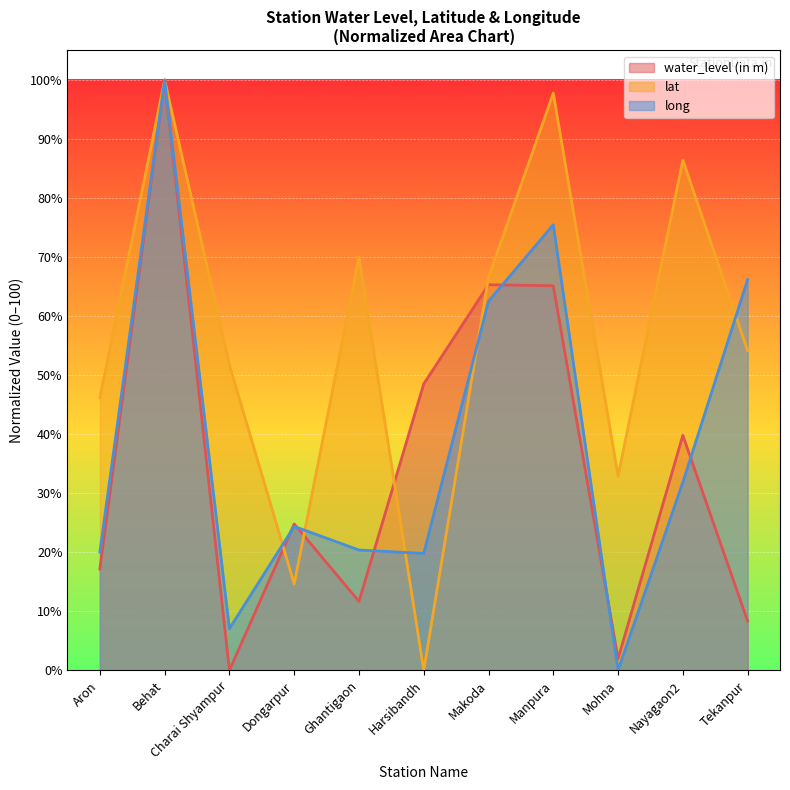

Reading left to right, what are all the values shown in this chart?

water_level (in m): Aron=17.2	Behat=100.0	Charai Shyampur=0.0	Dongarpur=24.8	Ghantigaon=11.7	Harsibandh=48.5	Makoda=65.3	Manpura=65.1	Mohna=2.0	Nayagaon2=39.8	Tekanpur=8.4
lat: Aron=46.2	Behat=100.0	Charai Shyampur=51.7	Dongarpur=14.6	Ghantigaon=70.0	Harsibandh=0.0	Makoda=66.6	Manpura=97.8	Mohna=32.9	Nayagaon2=86.4	Tekanpur=54.1
long: Aron=20.1	Behat=100.0	Charai Shyampur=7.1	Dongarpur=24.4	Ghantigaon=20.4	Harsibandh=19.8	Makoda=62.5	Manpura=75.5	Mohna=0.0	Nayagaon2=31.9	Tekanpur=66.2